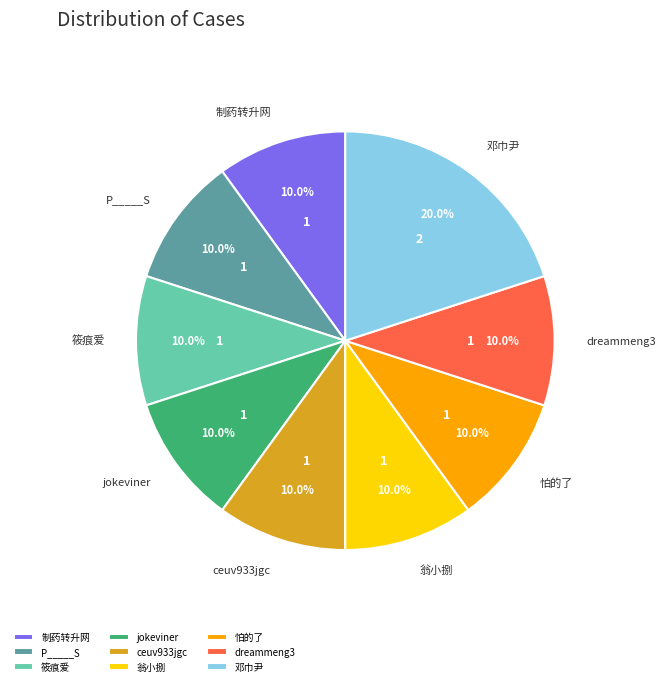

Which slice is the largest?

邓巾尹